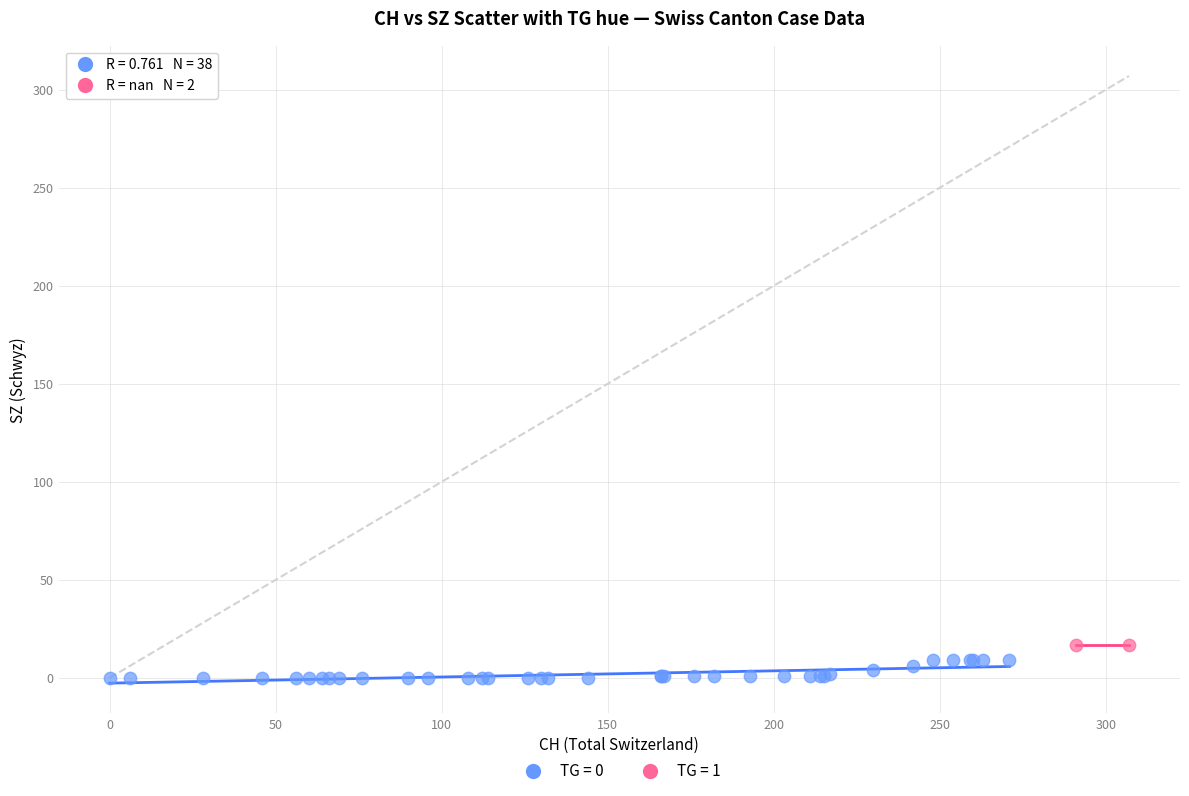

Which series reaches the minimum Y coordinate?

TG = 0